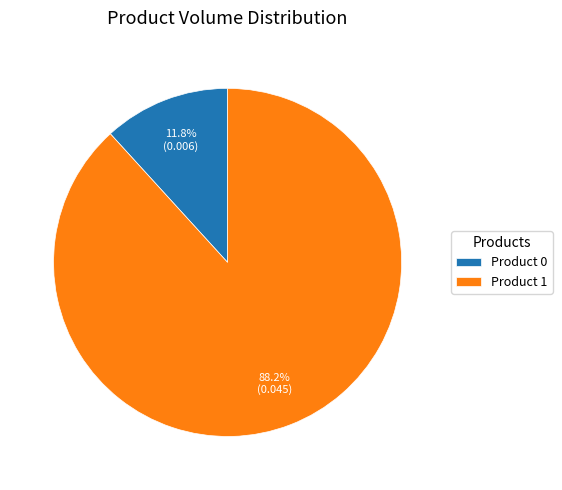

Combined, what portion of the pie is Product 0 and Product 1?

100.0%